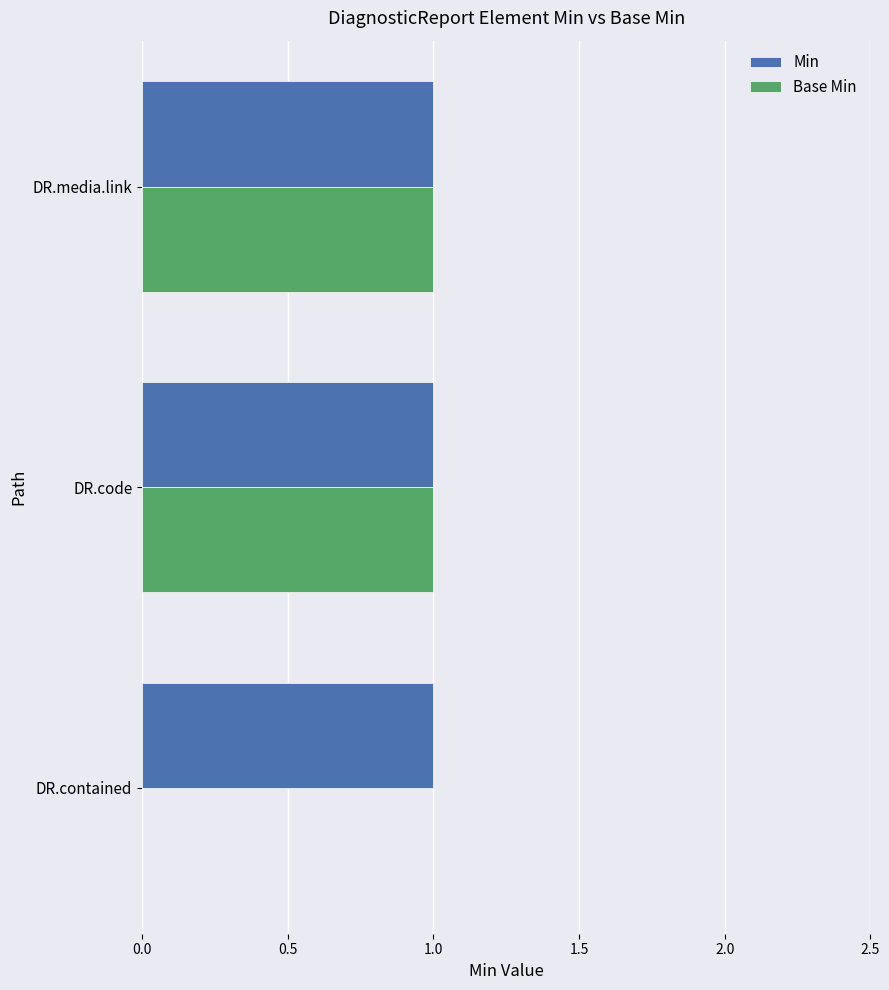

Between DR.contained and DR.media.link, which series saw the biggest shift?

Base Min